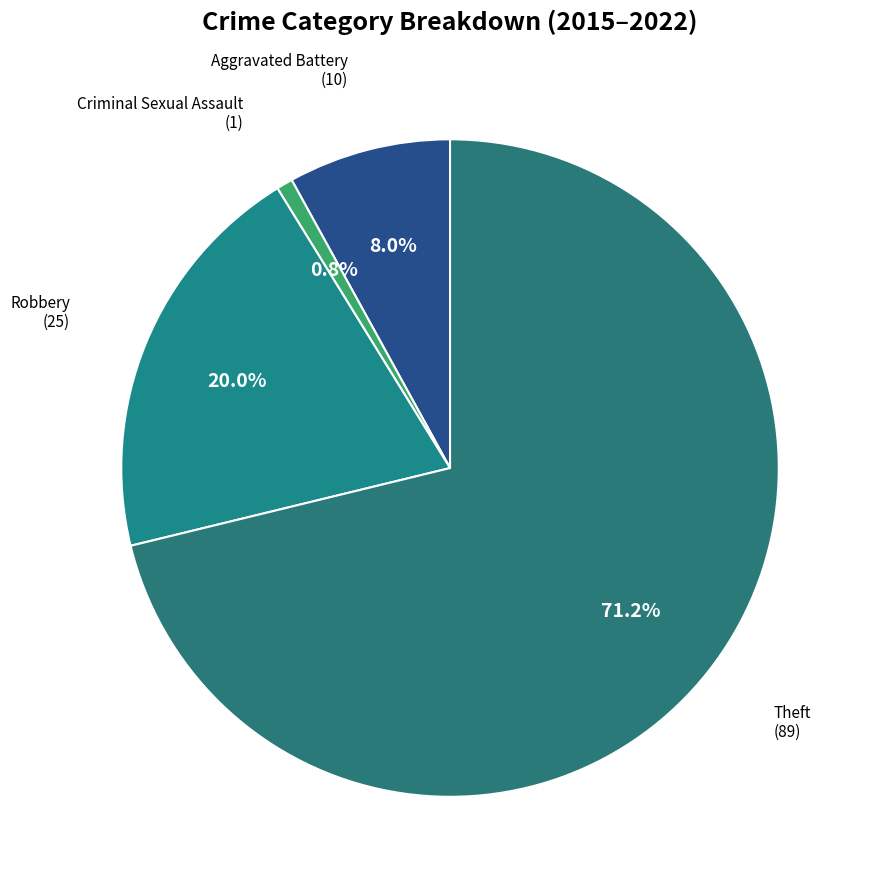

True or false: Theft accounts for 78% of the total.

False